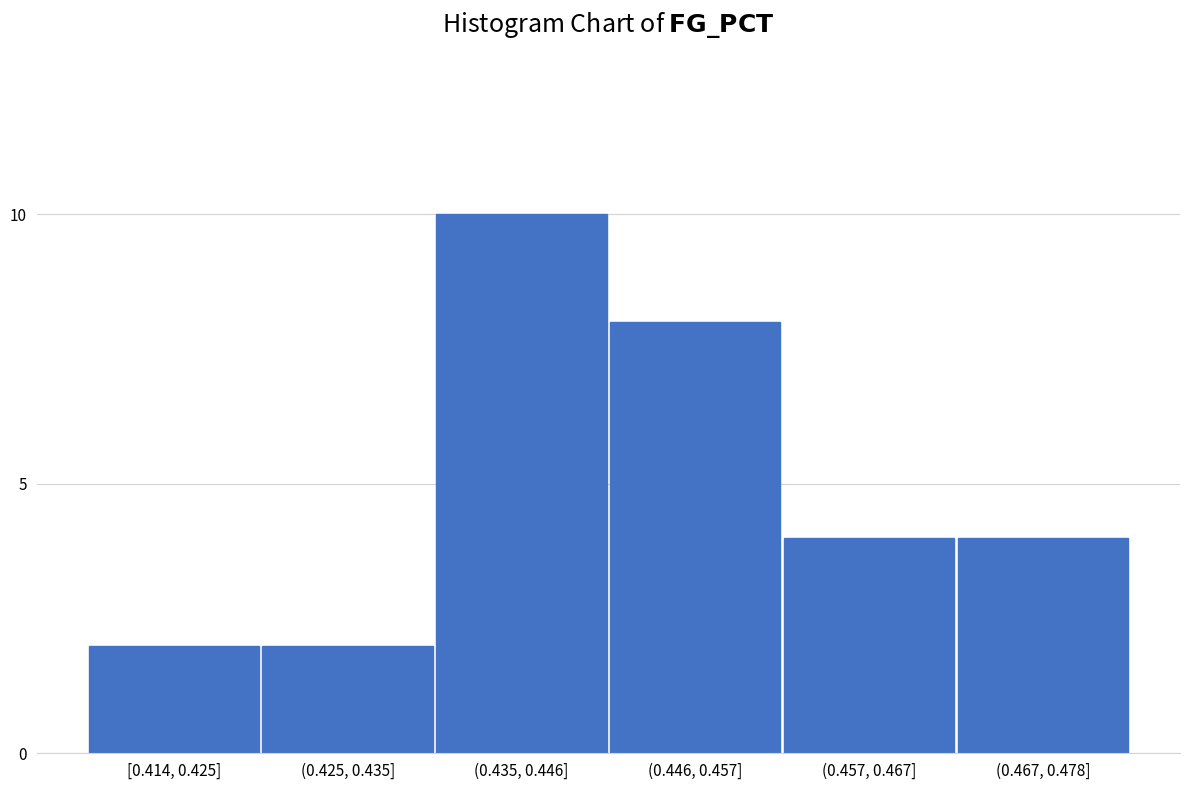

Reading right to left, list all the values displayed in this chart.

(0.467, 0.478]=4	(0.457, 0.467]=4	(0.446, 0.457]=8	(0.435, 0.446]=10	(0.425, 0.435]=2	[0.414, 0.425]=2